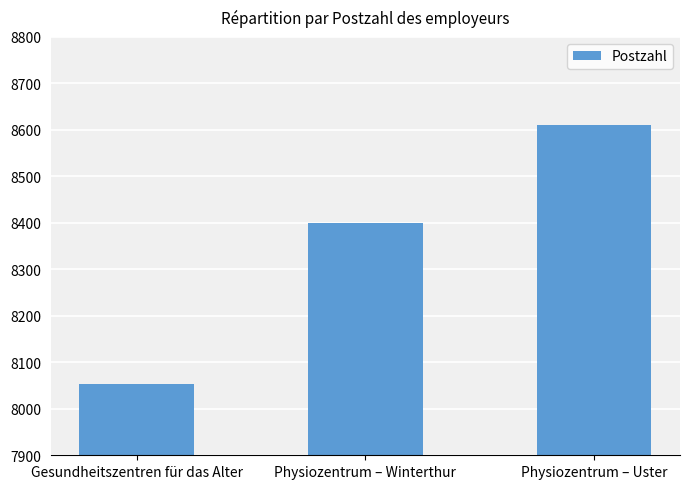

Is it true that the value at Gesundheitszentren für das Alter is 3220?

False